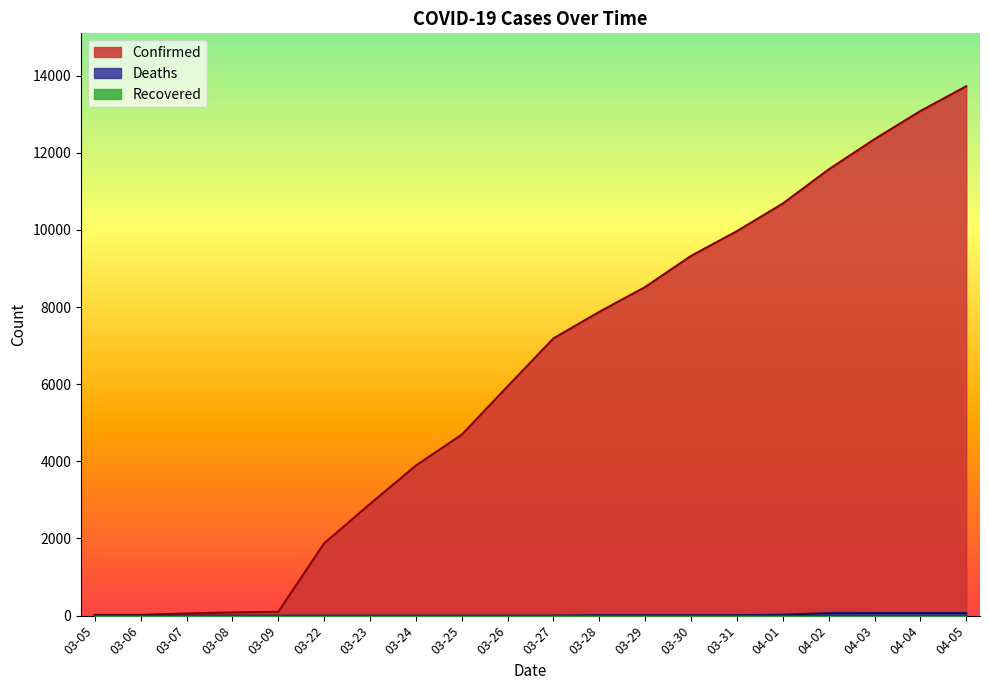

Which series has the widest spread of values?

Confirmed